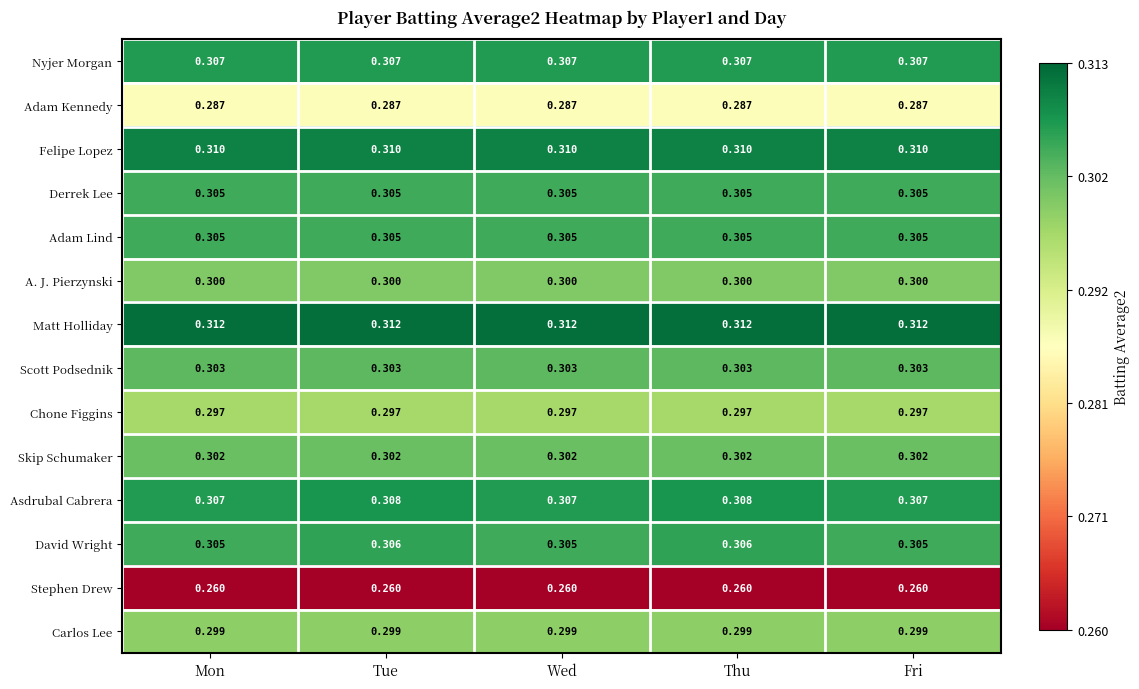

What is the total value across all series at Fri?

4.2